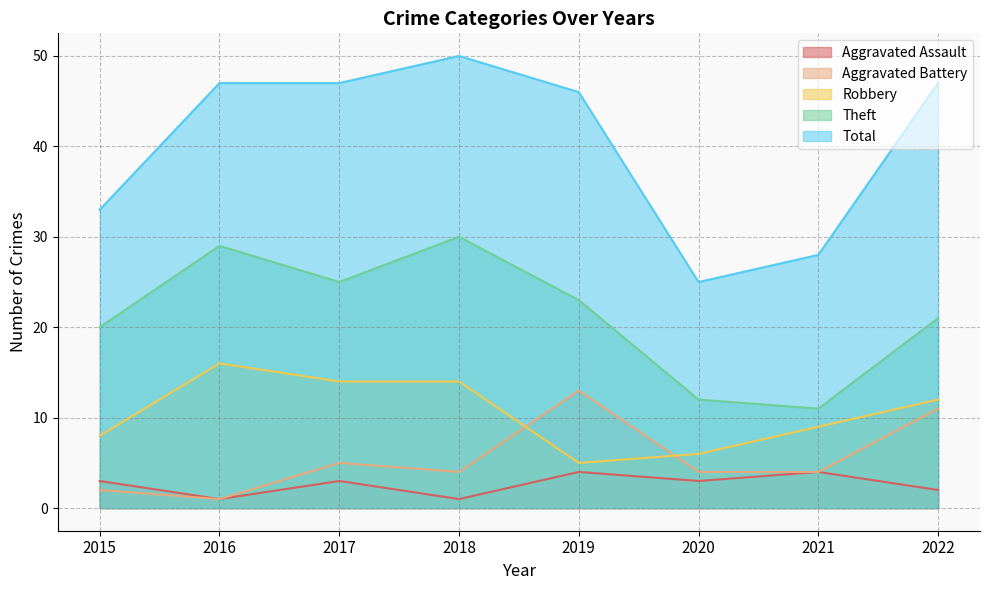

Between 2018 and 2016, which is larger?

2018